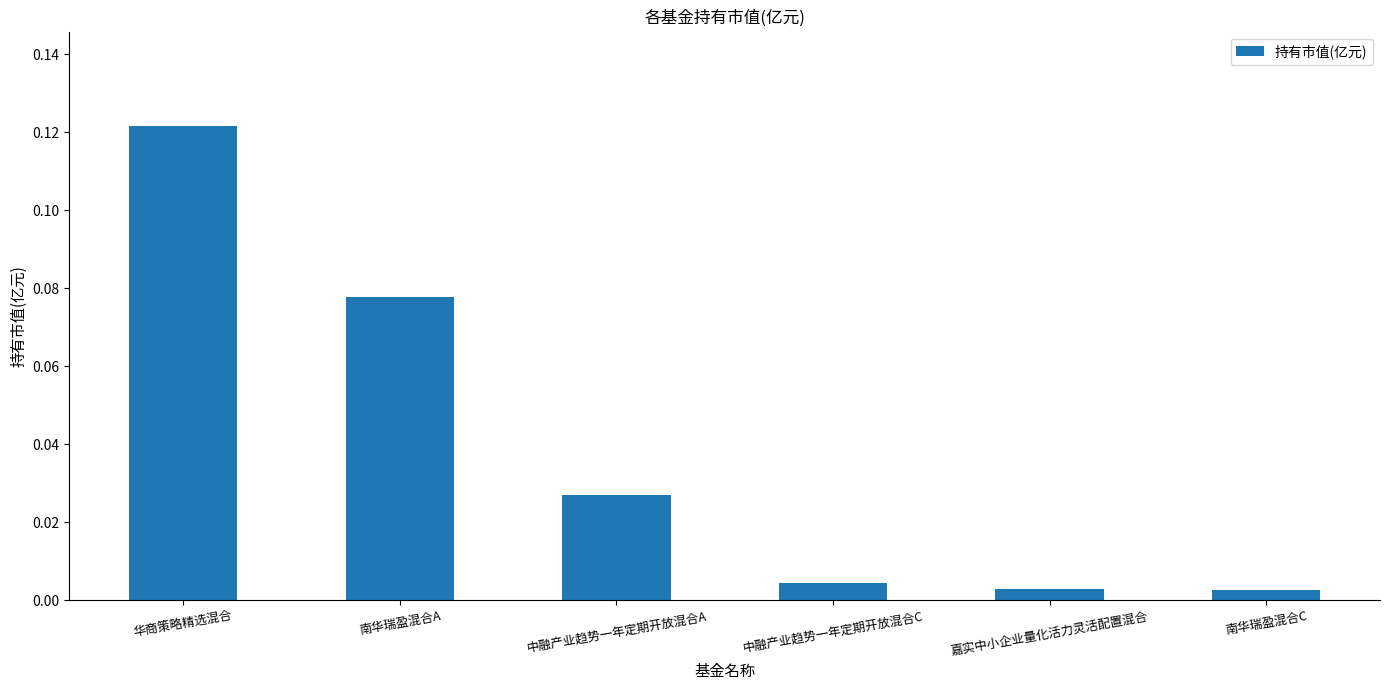

How many bars are there in total?

6